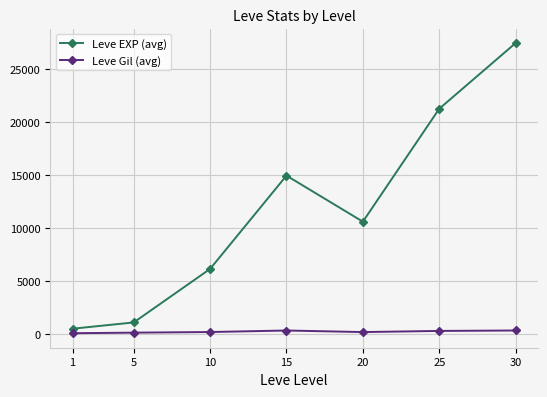

What value does the Leve Gil (avg) series have at 20?

222